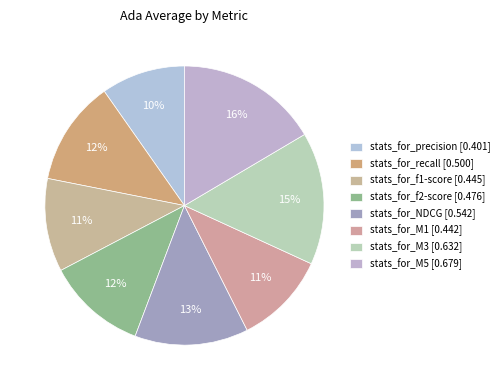

Combined, what portion of the pie is stats_for_f2-score and stats_for_M5?

28.1%